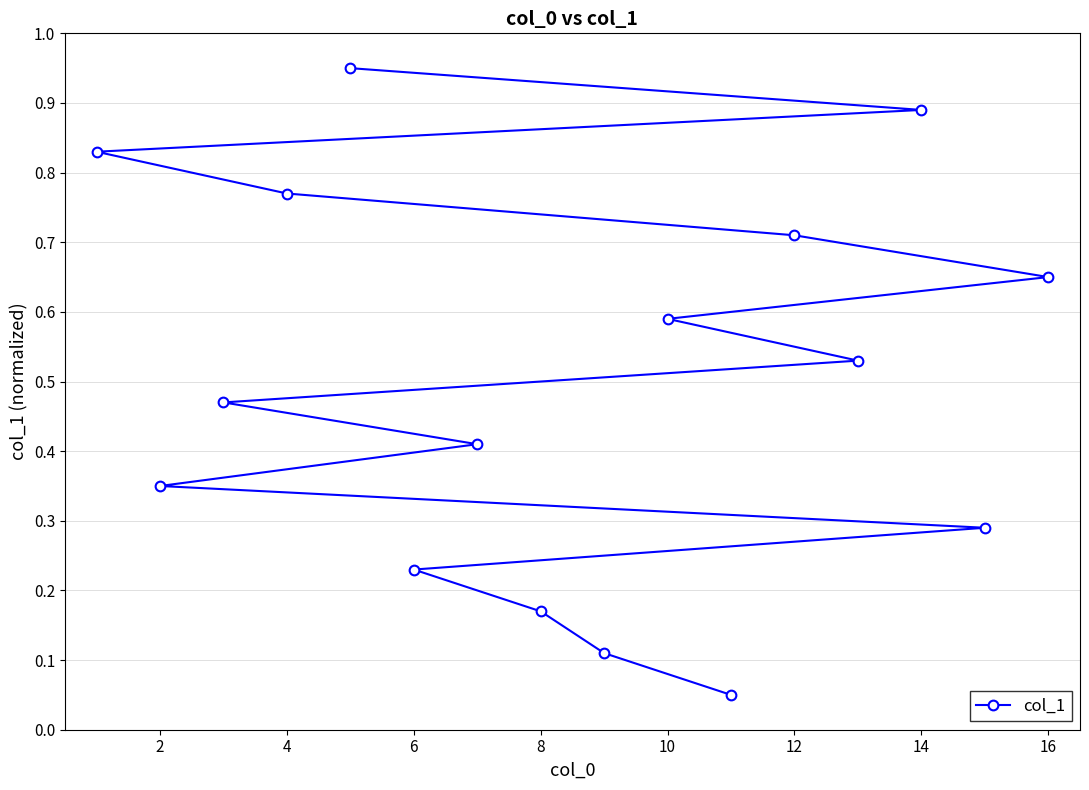

The chart shows a value of 0.4 at 6. True or false?

False